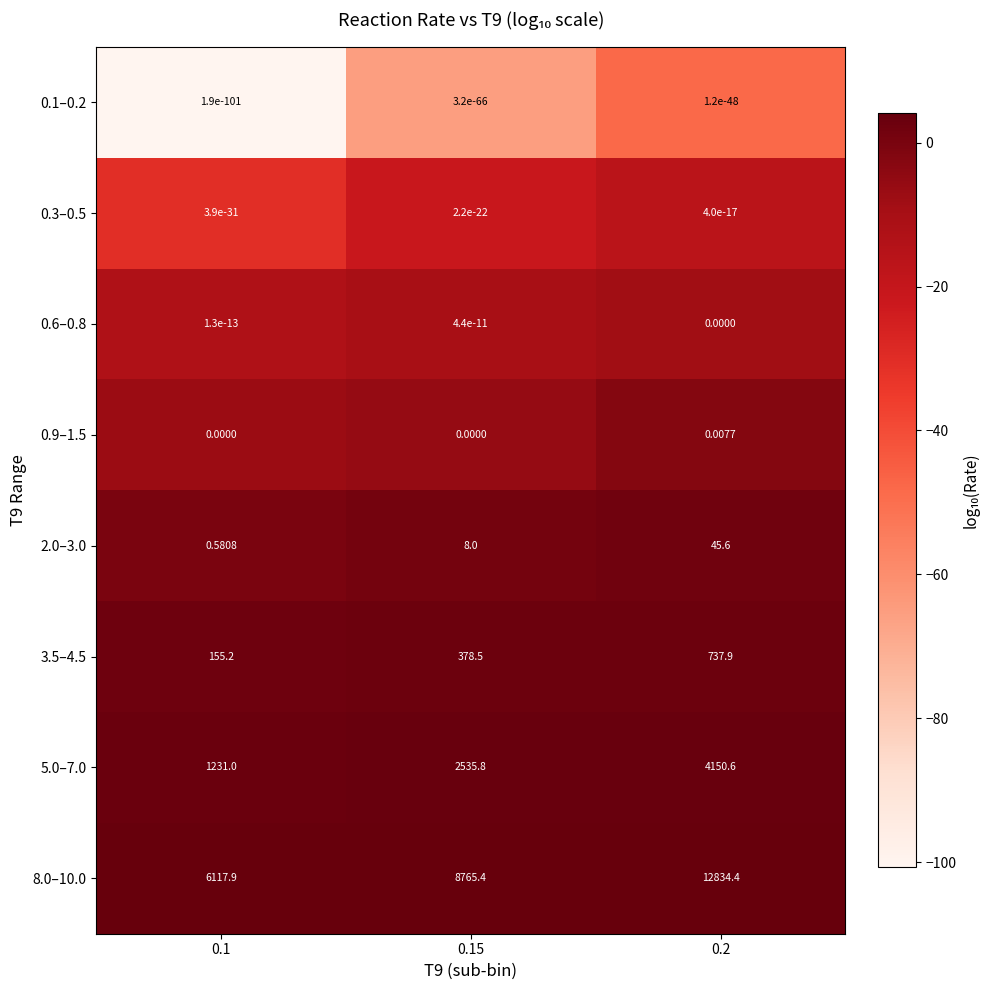

How many series are shown in this chart?

8